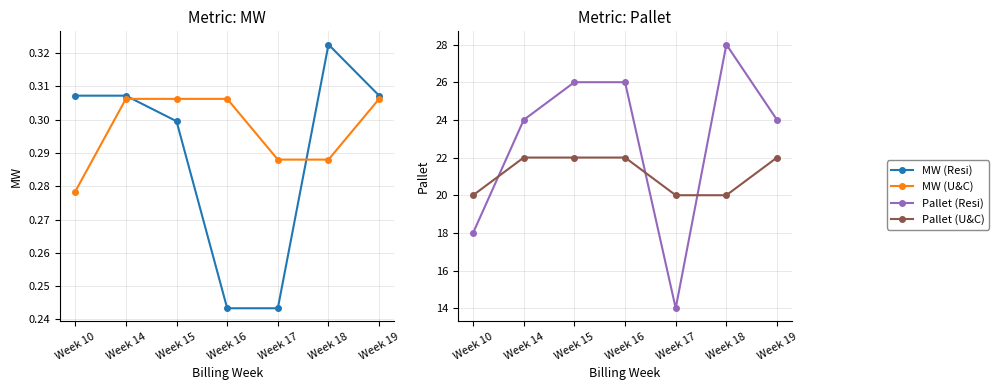

What is the value of the MW (U&C) point at the 5th from the left?

0.3